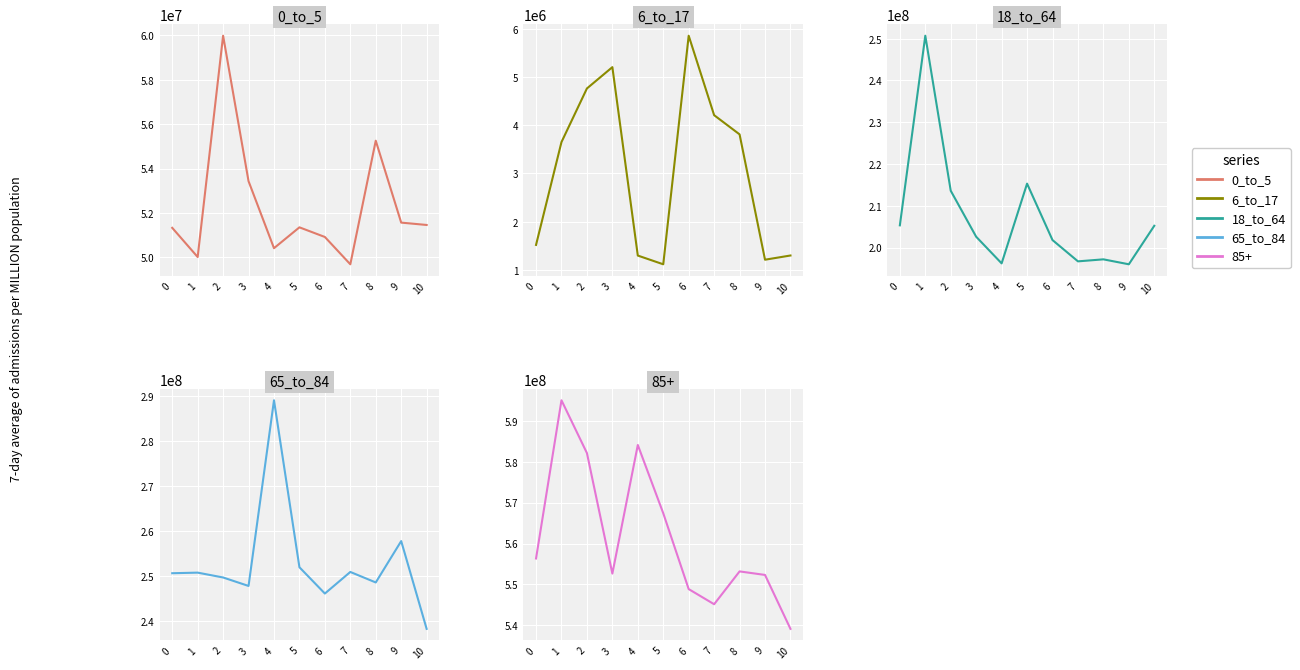

What is the value of the 65_to_84 point at the 5th from the left?

289093500